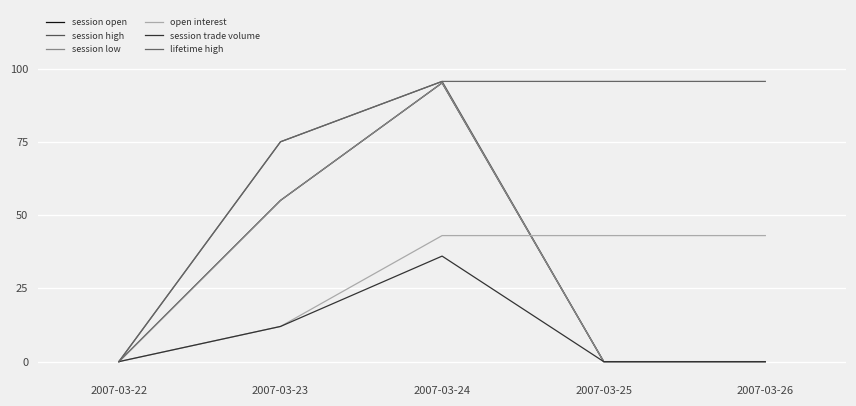

Is it true that session trade volume equals 0.0 at 2007-03-22?

True